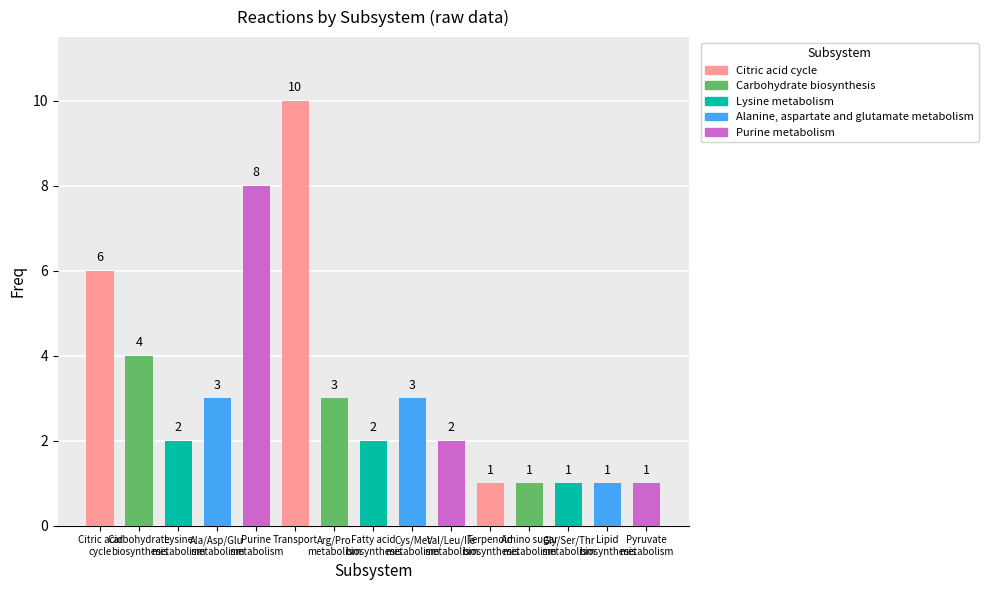

How many values are between 1 and 4?

12